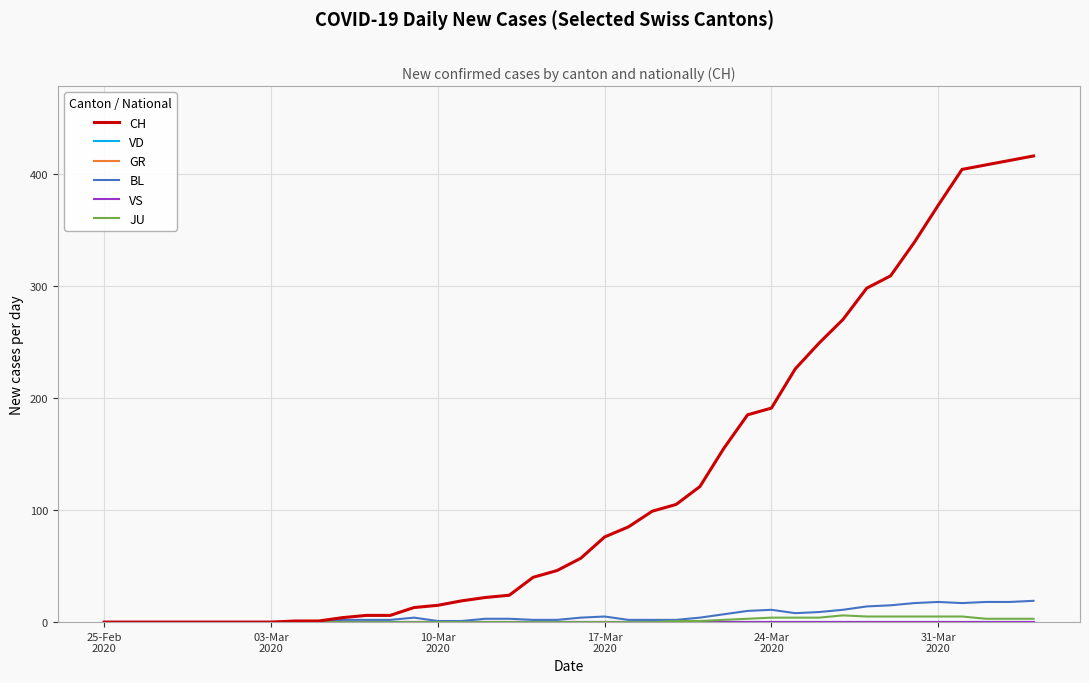

True or false: GR and VD cross at least once.

False